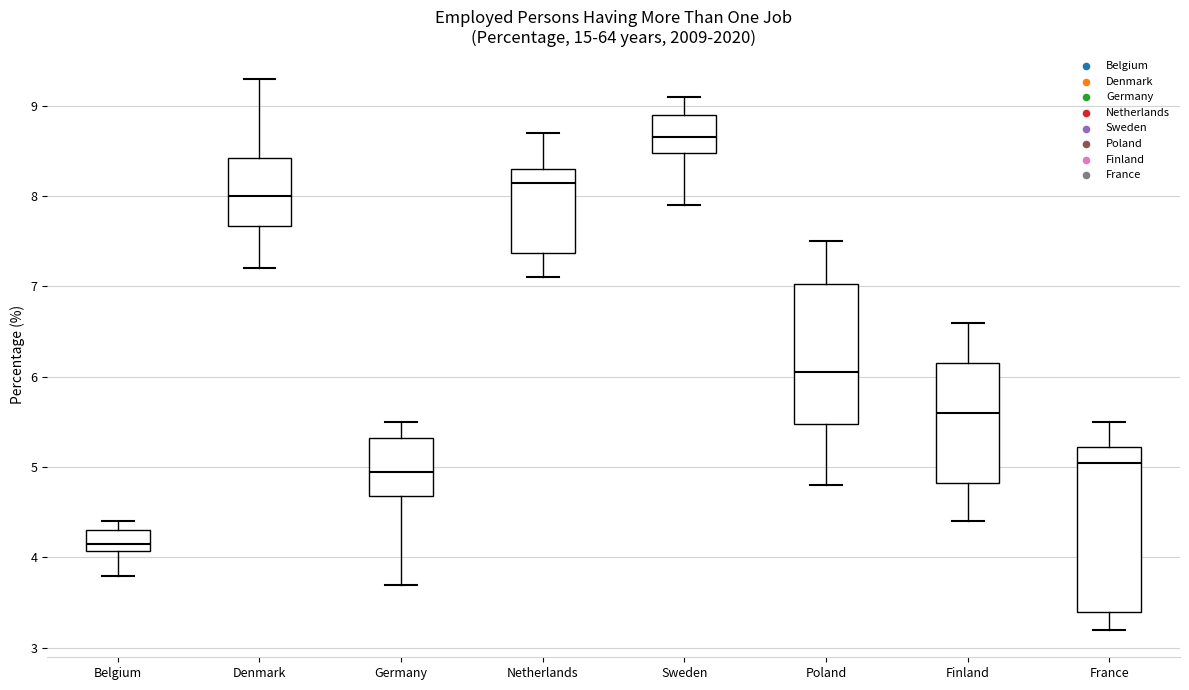

Reading left to right, read every box against the y-axis: the position of its median line, the range the box covers, and the ends of its whiskers. The values are not printed on the chart, so give them approximately, as read against the axis.

Belgium: median 4.2, box 4.1 to 4.3, whiskers 3.8 to 4.4
Denmark: median 8.0, box 7.7 to 8.4, whiskers 7.2 to 9.3
Germany: median 5.0, box 4.7 to 5.3, whiskers 3.7 to 5.5
Netherlands: median 8.2, box 7.4 to 8.3, whiskers 7.1 to 8.7
Sweden: median 8.7, box 8.5 to 8.9, whiskers 7.9 to 9.1
Poland: median 6.1, box 5.5 to 7.0, whiskers 4.8 to 7.5
Finland: median 5.6, box 4.8 to 6.2, whiskers 4.4 to 6.6
France: median 5.1, box 3.4 to 5.2, whiskers 3.2 to 5.5